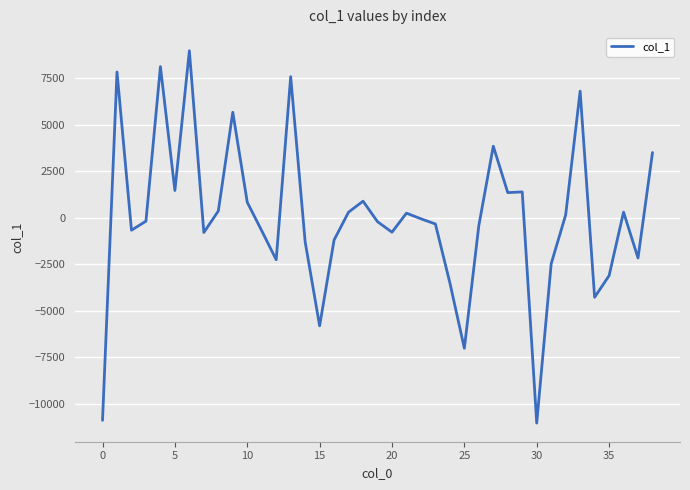

What is the smallest value displayed?

-11042.0